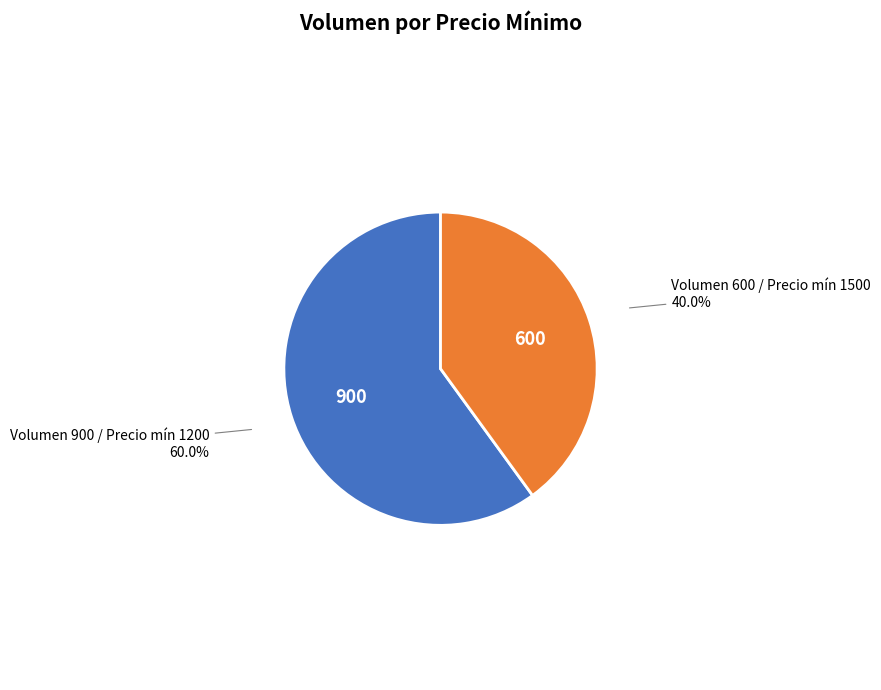

Approximately how many times larger is the value at Volumen 900 / Precio mín 1200 60.0% compared to Volumen 600 / Precio mín 1500 40.0%?

1.5